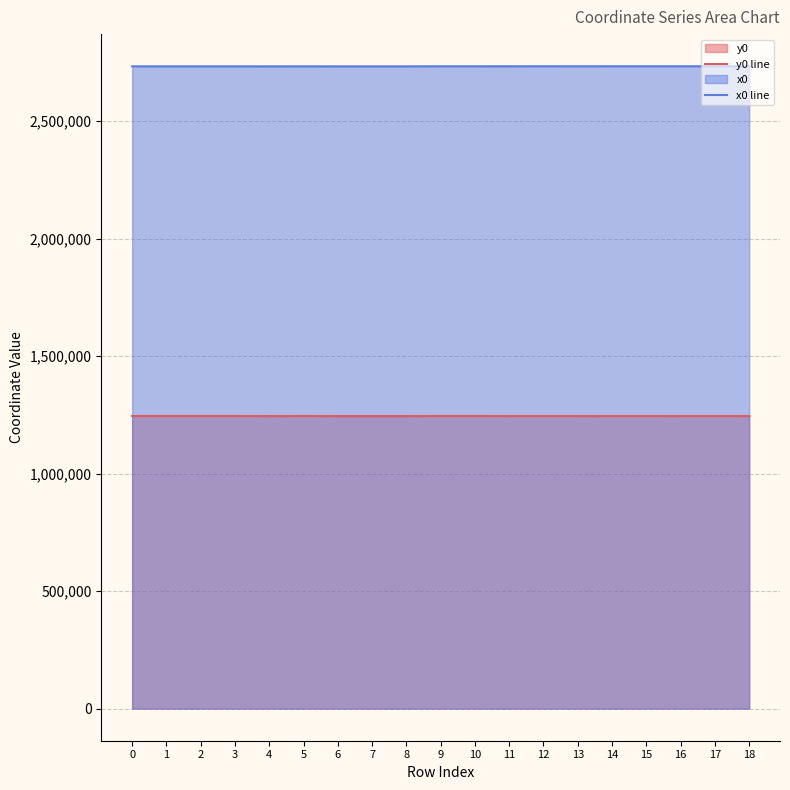

Where is the first local maximum for y0 line?

1